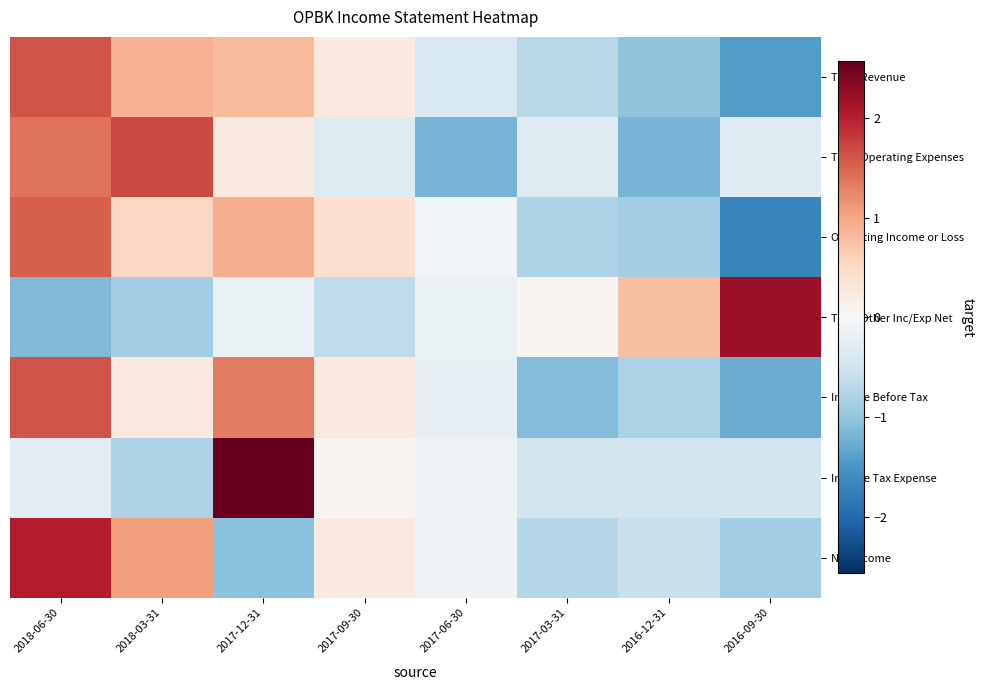

Reading left to right, transcribe all the data shown in this chart.

Total Revenue: 2018-06-30=1.6	2018-03-31=0.9	2017-12-31=0.8	2017-09-30=0.3	2017-06-30=-0.4	2017-03-31=-0.7	2016-12-31=-1.0	2016-09-30=-1.4
Total Operating Expenses: 2018-06-30=1.4	2018-03-31=1.7	2017-12-31=0.3	2017-09-30=-0.3	2017-06-30=-1.2	2017-03-31=-0.3	2016-12-31=-1.2	2016-09-30=-0.3
Operating Income or Loss: 2018-06-30=1.5	2018-03-31=0.5	2017-12-31=0.9	2017-09-30=0.4	2017-06-30=-0.1	2017-03-31=-0.8	2016-12-31=-0.9	2016-09-30=-1.7
Total Other Inc/Exp Net: 2018-06-30=-1.1	2018-03-31=-0.9	2017-12-31=-0.2	2017-09-30=-0.7	2017-06-30=-0.2	2017-03-31=0.1	2016-12-31=0.8	2016-09-30=2.2
Income Before Tax: 2018-06-30=1.6	2018-03-31=0.2	2017-12-31=1.3	2017-09-30=0.2	2017-06-30=-0.2	2017-03-31=-1.1	2016-12-31=-0.8	2016-09-30=-1.3
Income Tax Expense: 2018-06-30=-0.3	2018-03-31=-0.8	2017-12-31=2.6	2017-09-30=0.0	2017-06-30=-0.1	2017-03-31=-0.5	2016-12-31=-0.5	2016-09-30=-0.5
Net Income: 2018-06-30=2.0	2018-03-31=1.1	2017-12-31=-1.1	2017-09-30=0.2	2017-06-30=-0.1	2017-03-31=-0.7	2016-12-31=-0.6	2016-09-30=-0.9